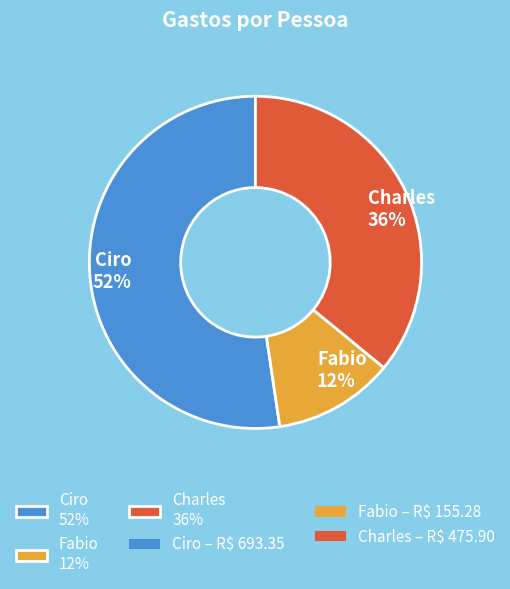

Between Charles and Ciro, which is larger?

Ciro